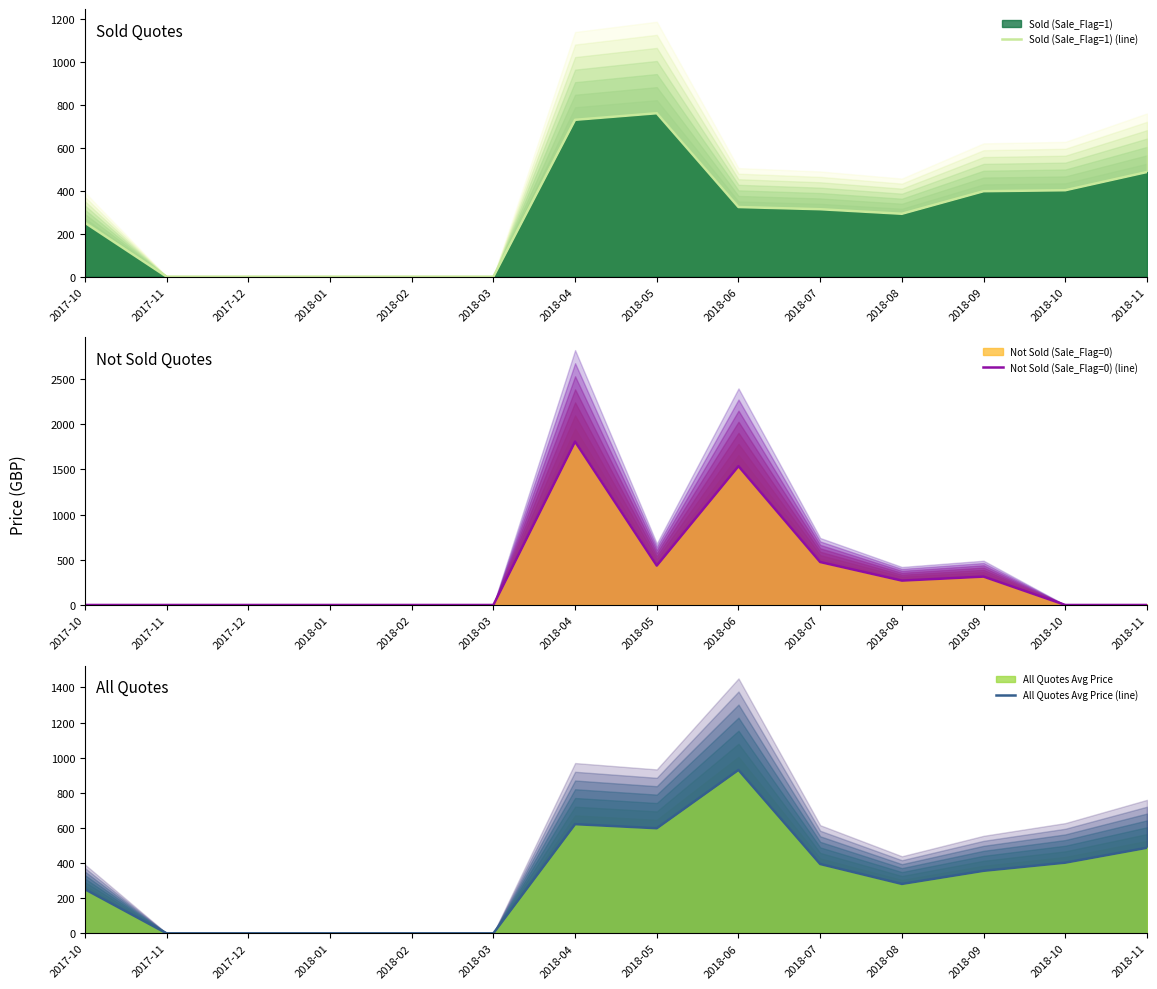

At which category does Not Sold (Sale_Flag=0) (line) reach its first local peak?

2018-04